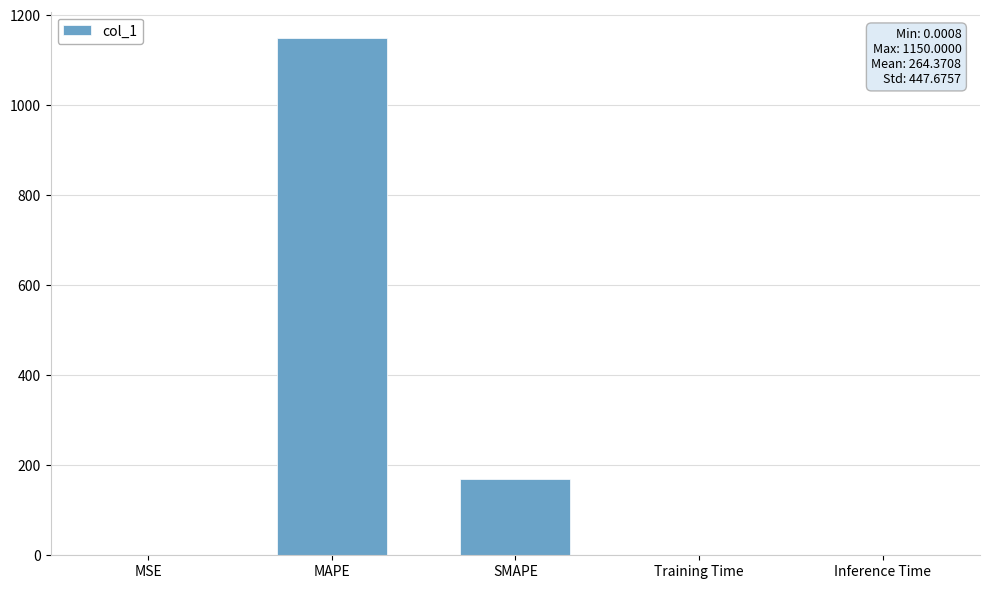

Which has a higher value, MAPE or SMAPE?

MAPE